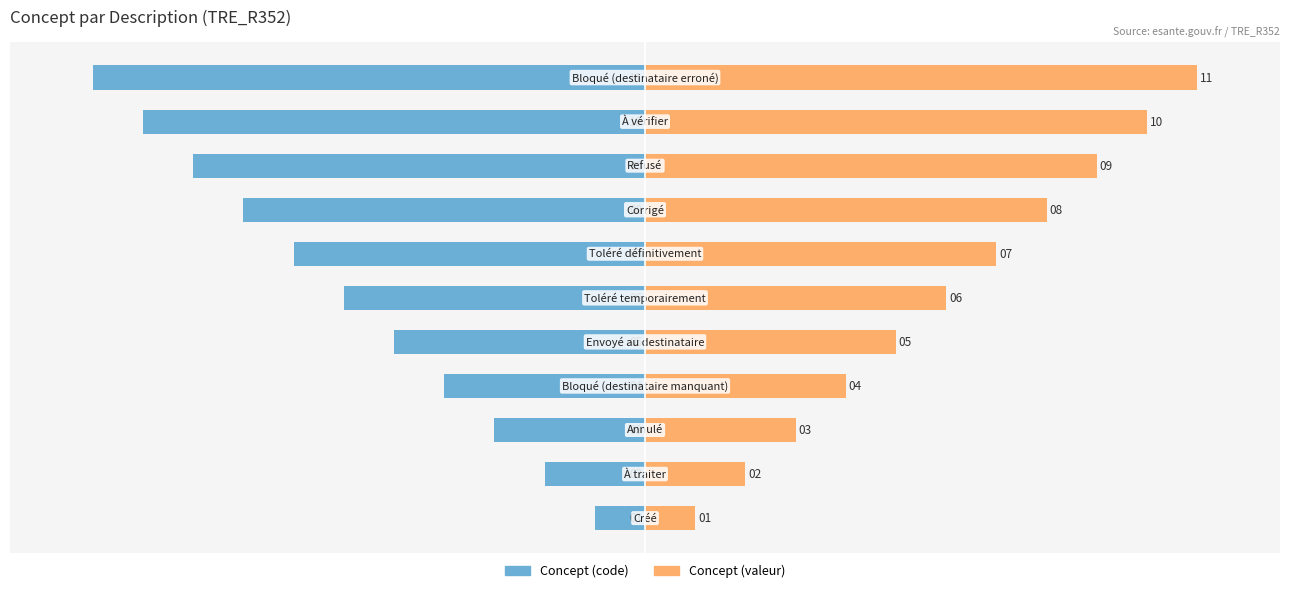

True or false: Concept (code) has a value of -90.9 at 9.

True